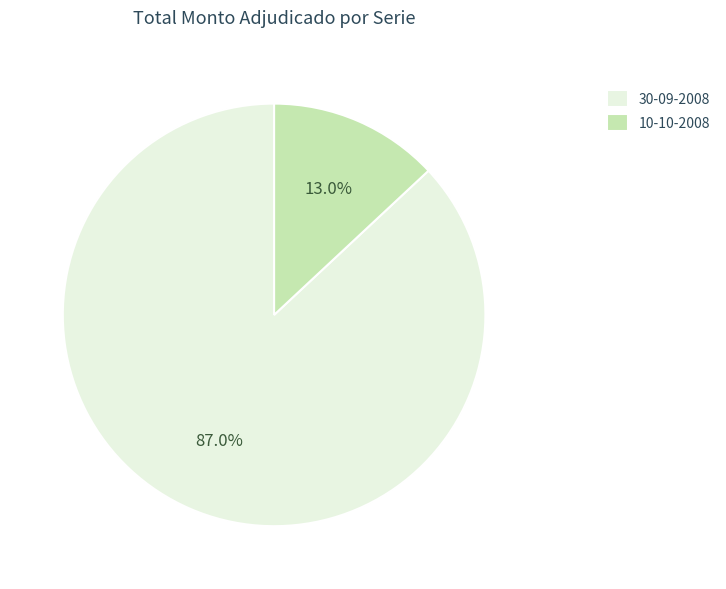

To the nearest percent, what portion does 10-10-2008 represent?

13%